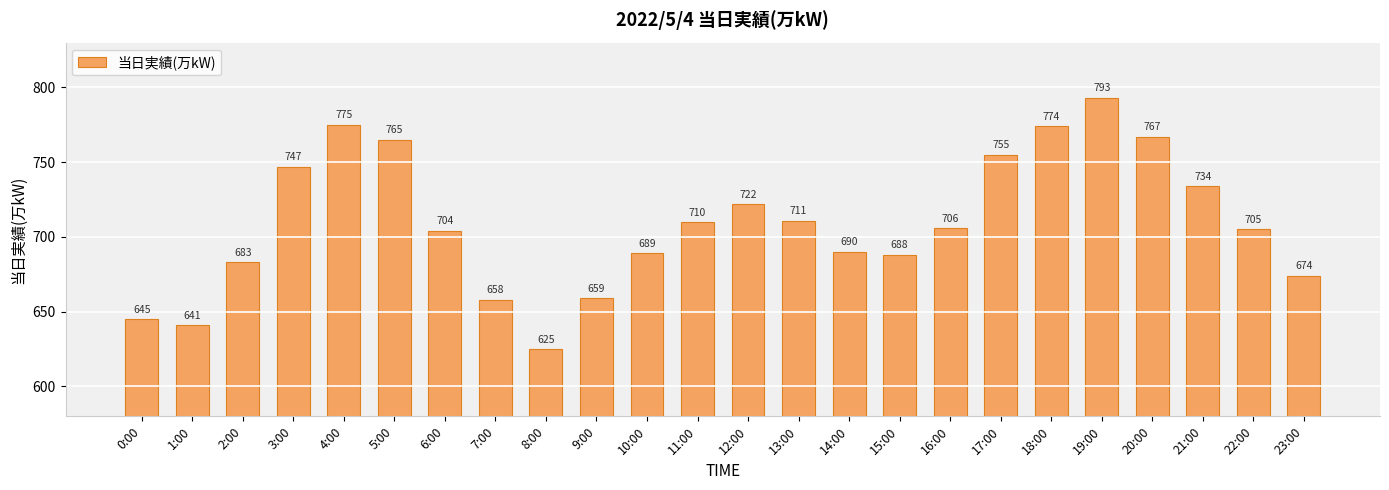

The value at 15:00 is 207. True or false?

False